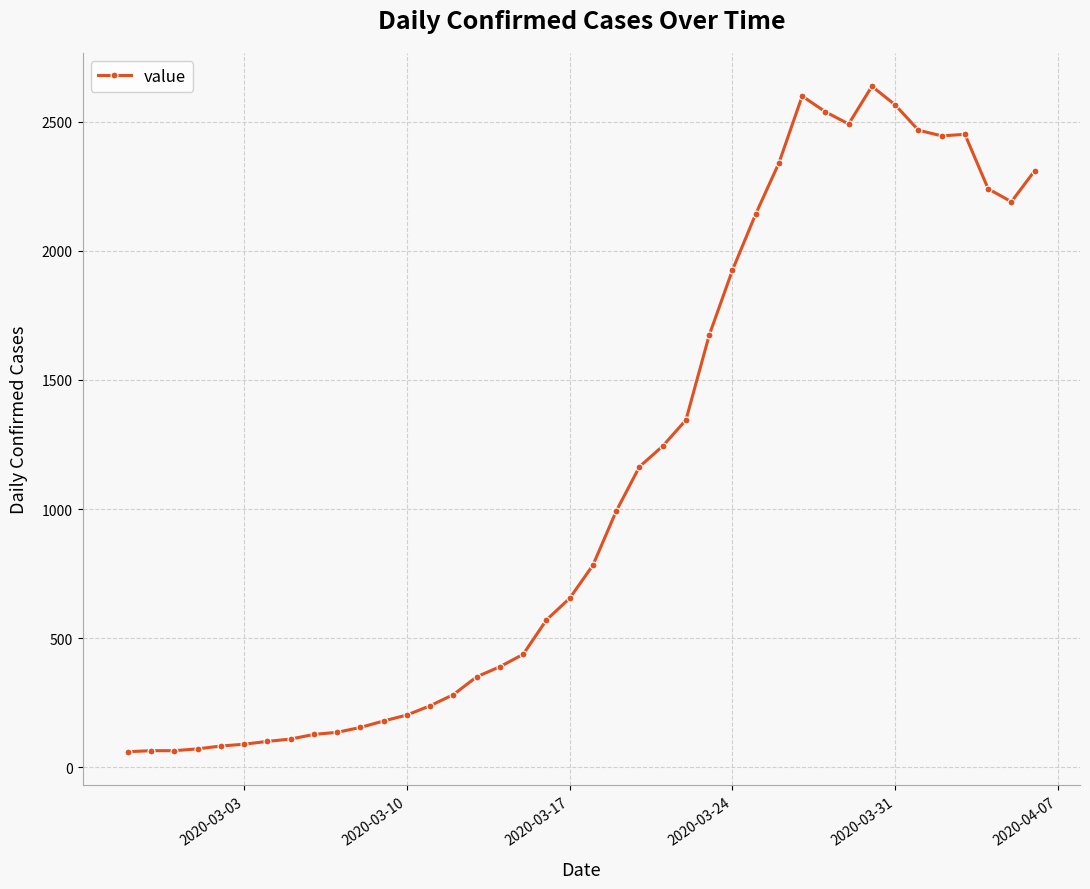

True or false: the data has more than 0 interior local peaks.

True